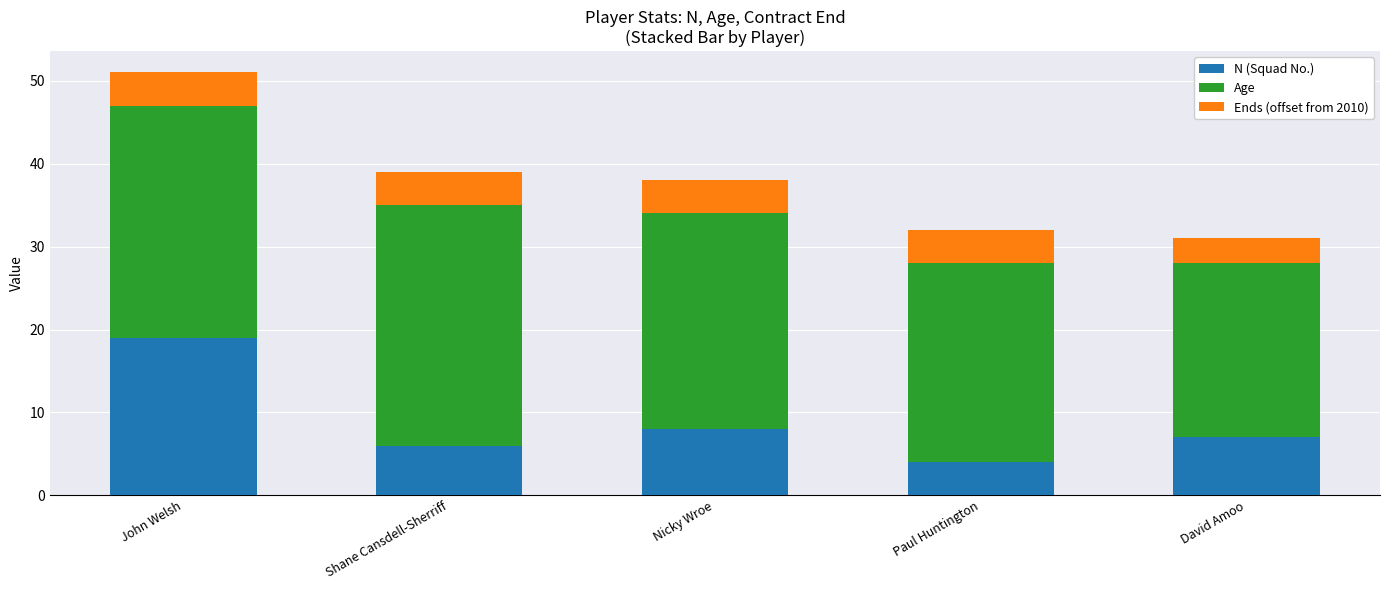

What is the difference between the maximum and second lowest values in the N (Squad No.) series?

13